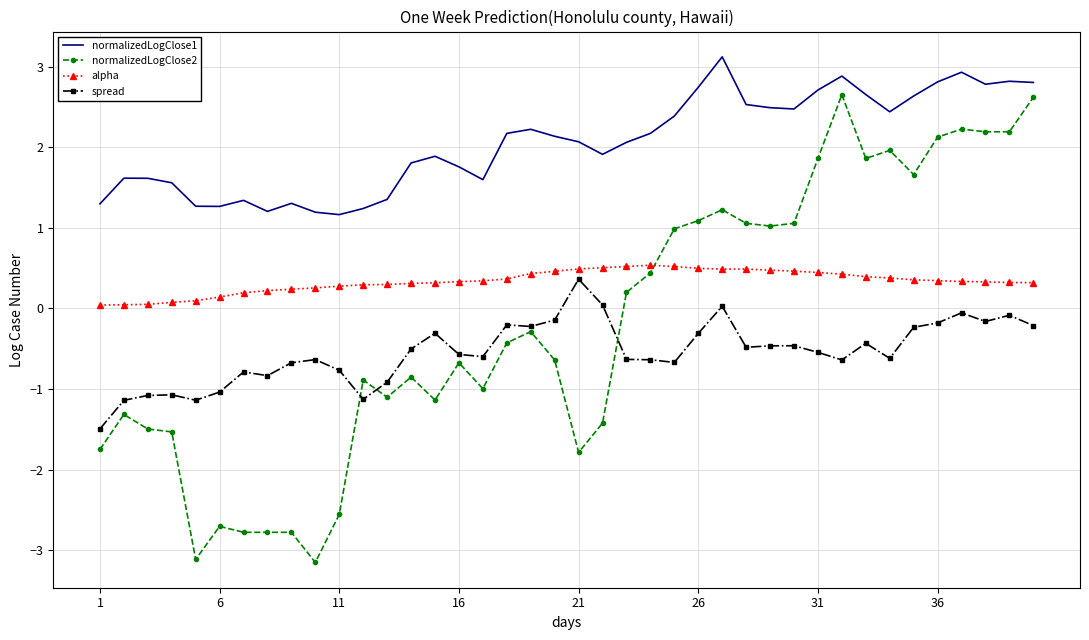

List the series in order of their peak value, lowest first.

spread, alpha, normalizedLogClose2, normalizedLogClose1